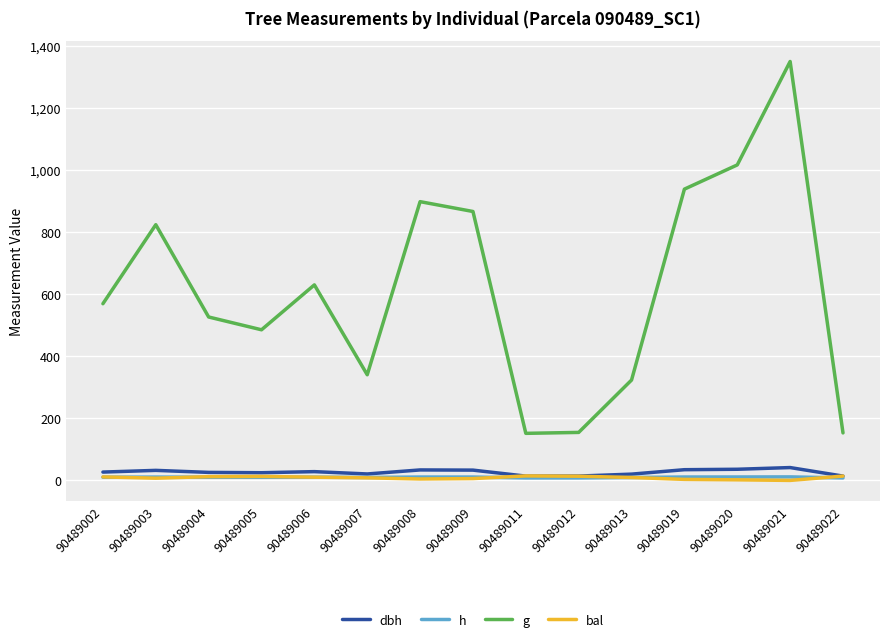

Where is g nearest to the value 751?

90489003